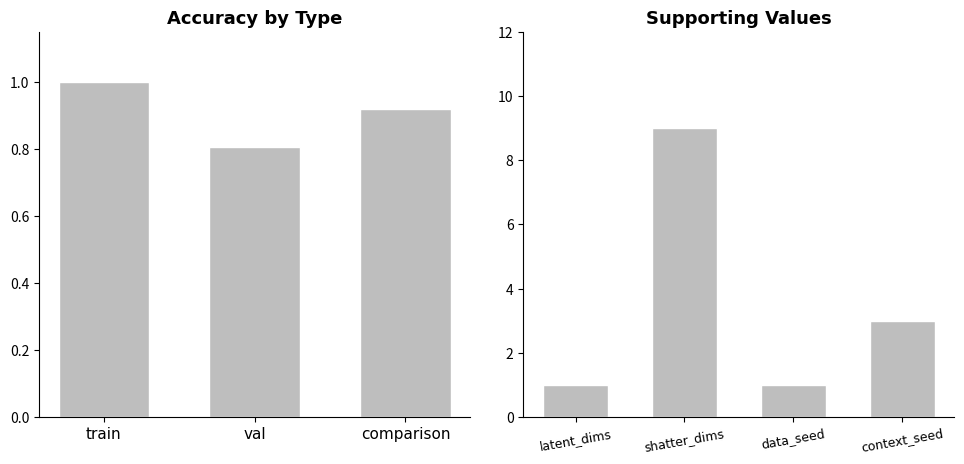

What is the change in value from val to comparison?

+0.1